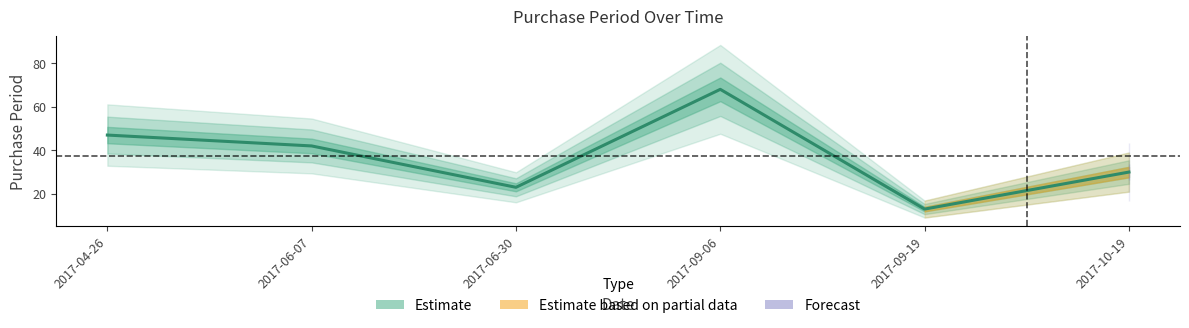

How many points are lower than both their immediate neighbors (excluding endpoints)?

2